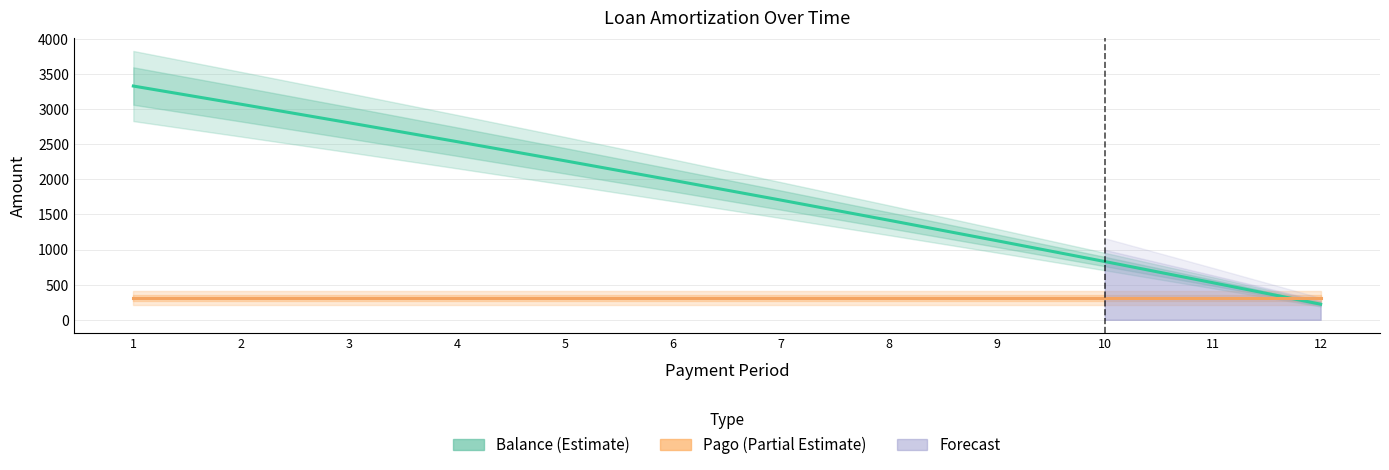

Is this an area chart (filled region under the line)?

No